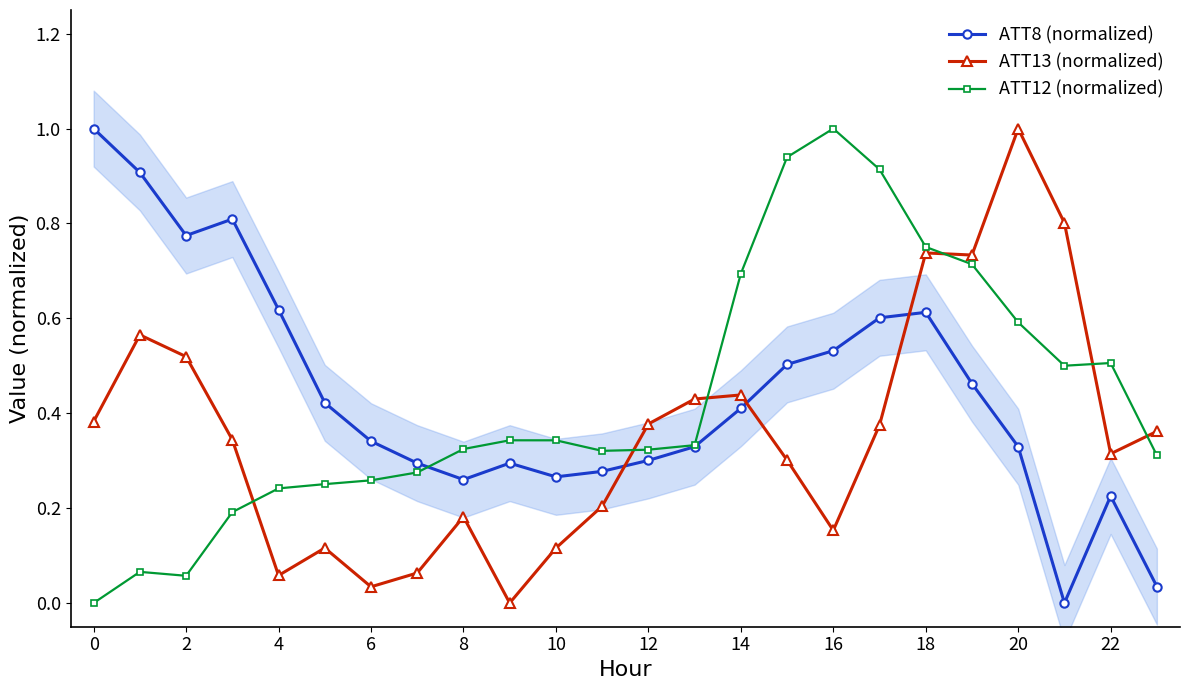

Is it true that ATT8 (normalized) equals 0.2 at 22?

True